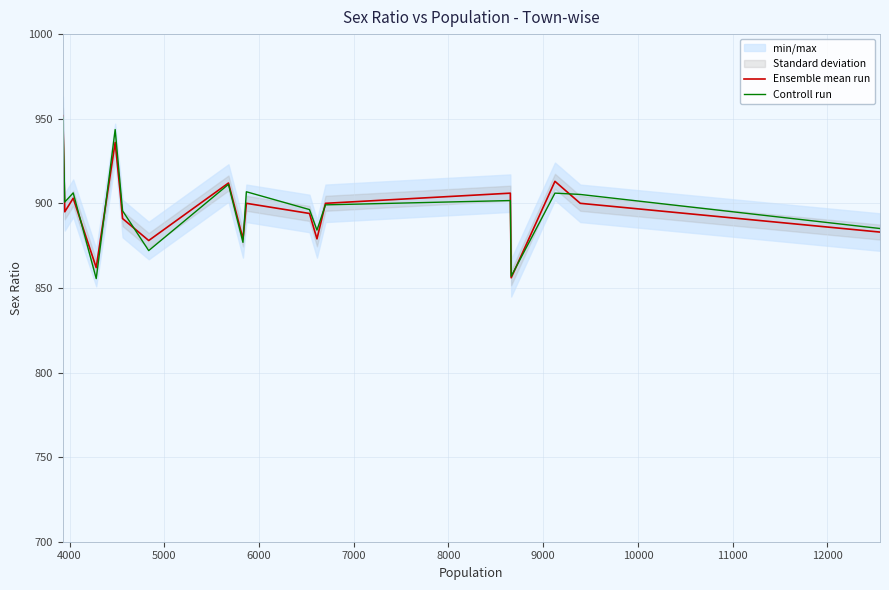

Reading left to right, what are all the values shown in this chart?

Ensemble mean run: 918.0	952.0	895.0	903.0	862.0	936.0	906.0	891.0	878.0	912.0	879.0	900.0	894.0	879.0	900.0	906.0	856.0	913.0	900.0	883.0
Controll run: 922.4	951.0	900.7	906.2	855.5	943.6	910.2	895.6	872.0	911.2	876.9	906.8	896.3	884.2	899.1	901.6	856.9	906.0	905.2	885.1